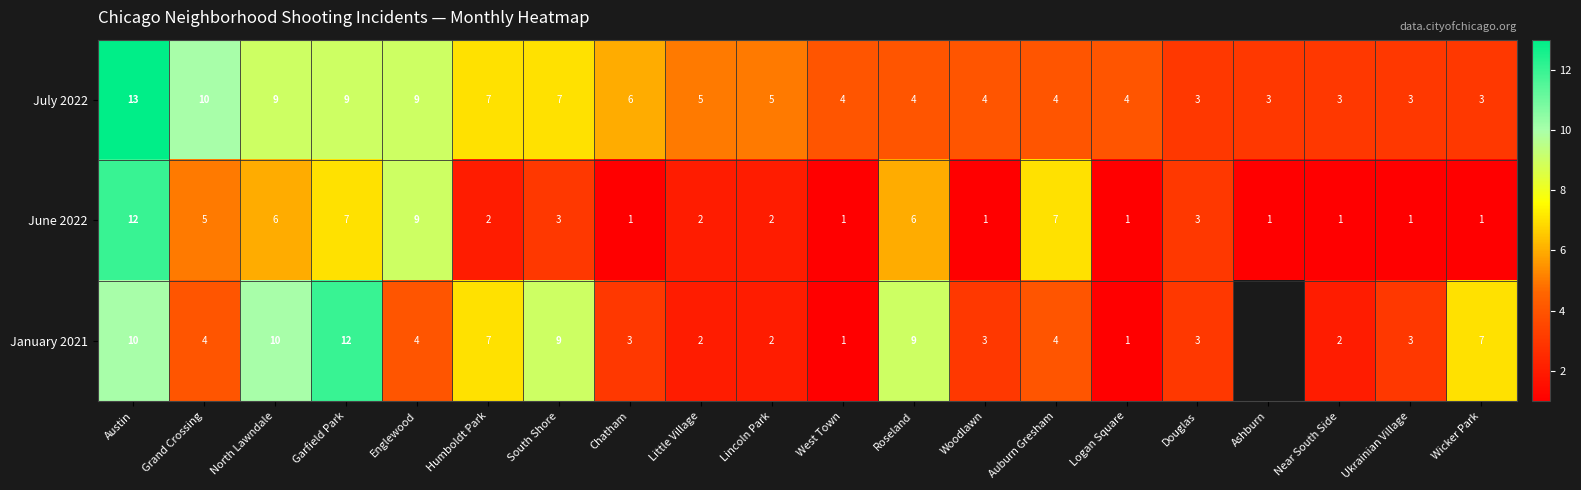

Where does the June 2022 series first go above 2?

Austin